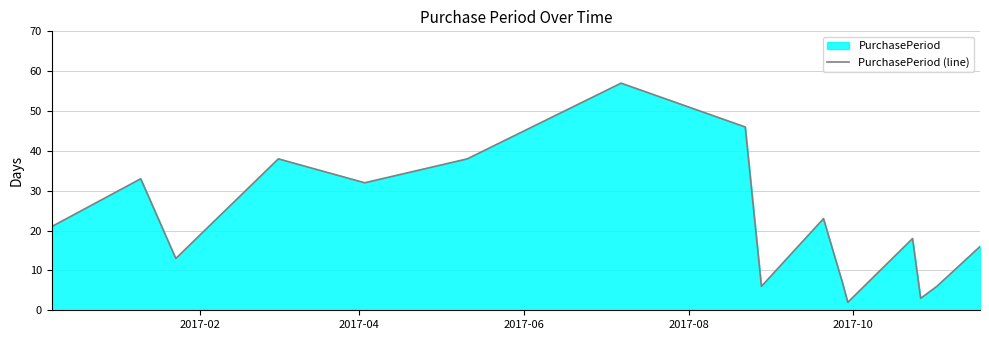

How many points are higher than both their immediate neighbors (excluding endpoints)?

5